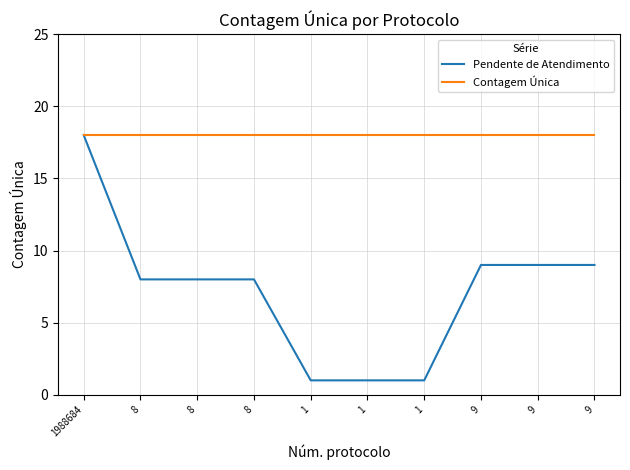

How many lines are shown in the chart?

2